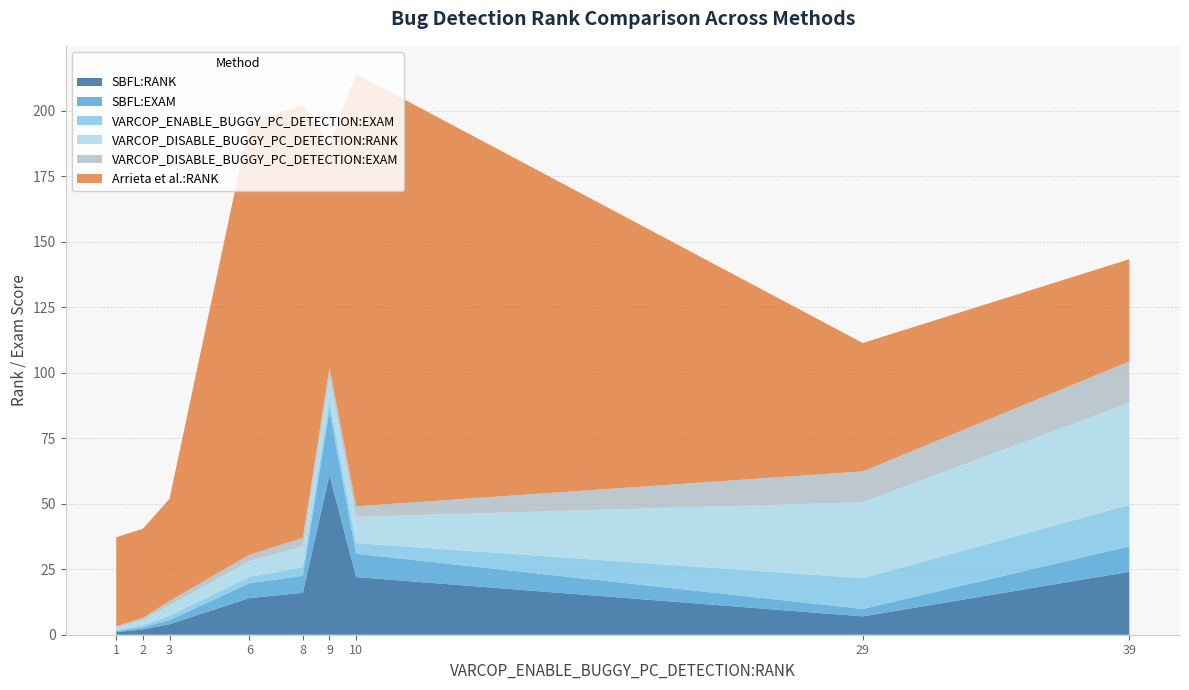

Reading right to left, transcribe all the data shown in this chart.

SBFL:RANK: 39=24.0	29=7.0	10=22.0	9=61.0	8=16.0	6=14.0	3=4.0	2=2.0	1=1.0
SBFL:EXAM: 39=9.7	29=2.8	10=8.9	9=24.7	8=6.5	6=5.7	3=1.6	2=0.8	1=0.4
VARCOP_ENABLE_BUGGY_PC_DETECTION:EXAM: 39=15.8	29=11.7	10=4.0	9=3.6	8=3.2	6=2.4	3=1.6	2=0.8	1=0.4
VARCOP_DISABLE_BUGGY_PC_DETECTION:RANK: 39=39.0	29=29.0	10=10.0	9=9.0	8=8.0	6=6.0	3=4.0	2=2.0	1=1.0
VARCOP_DISABLE_BUGGY_PC_DETECTION:EXAM: 39=15.8	29=11.7	10=4.0	9=3.6	8=3.2	6=2.4	3=1.6	2=0.8	1=0.4
Arrieta et al.:RANK: 39=39.0	29=49.0	10=165.0	9=85.0	8=165.0	6=165.0	3=39.0	2=34.0	1=34.0